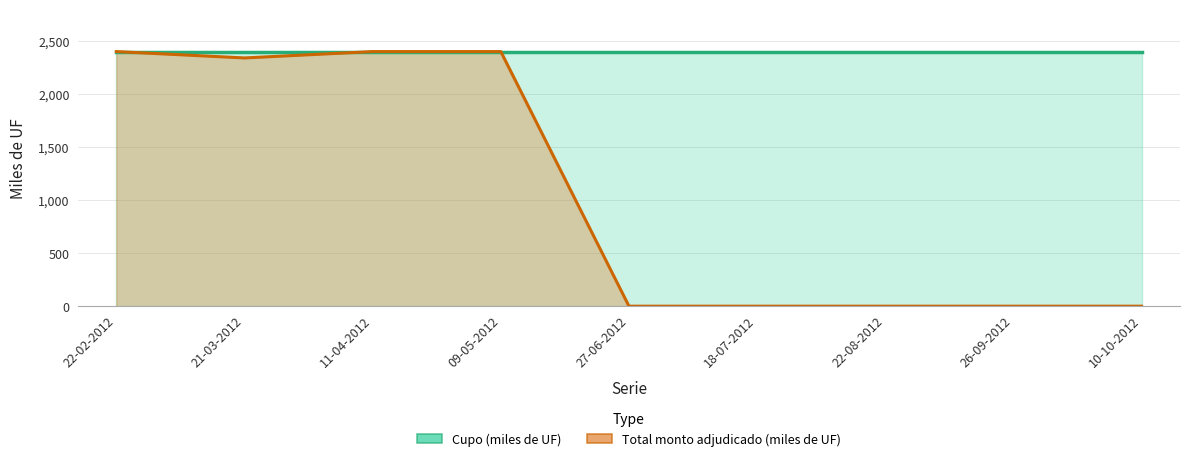

True or false: Cupo (miles de UF) has a value of 2400 at 22-08-2012.

True